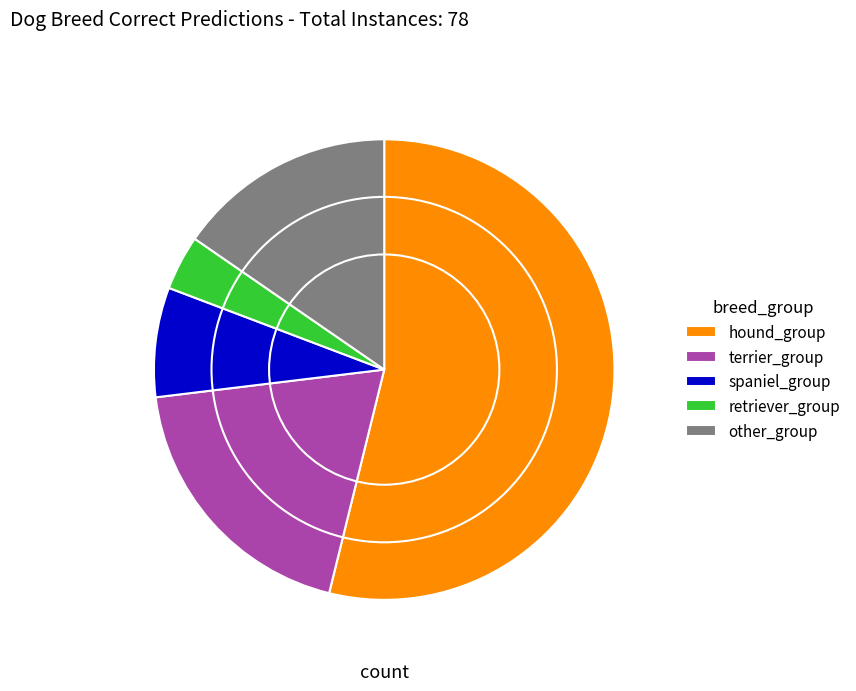

Does spaniel_group account for over 50% of the chart?

No